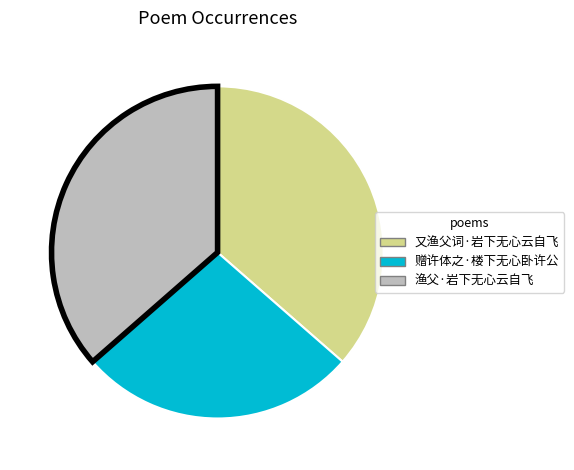

How many segments does this pie chart have?

3